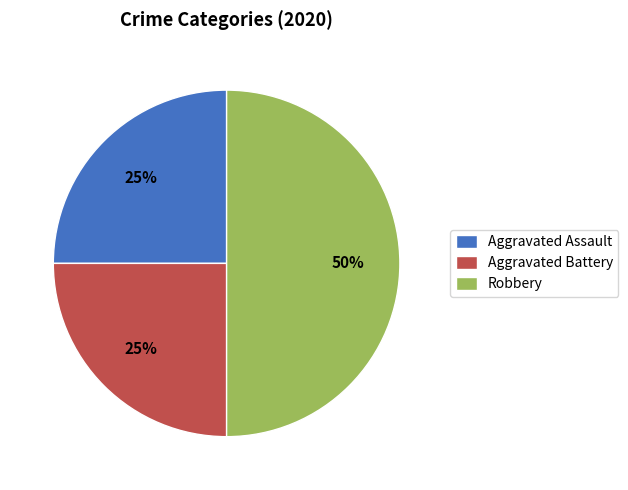

Which category has the biggest portion of the pie?

Robbery